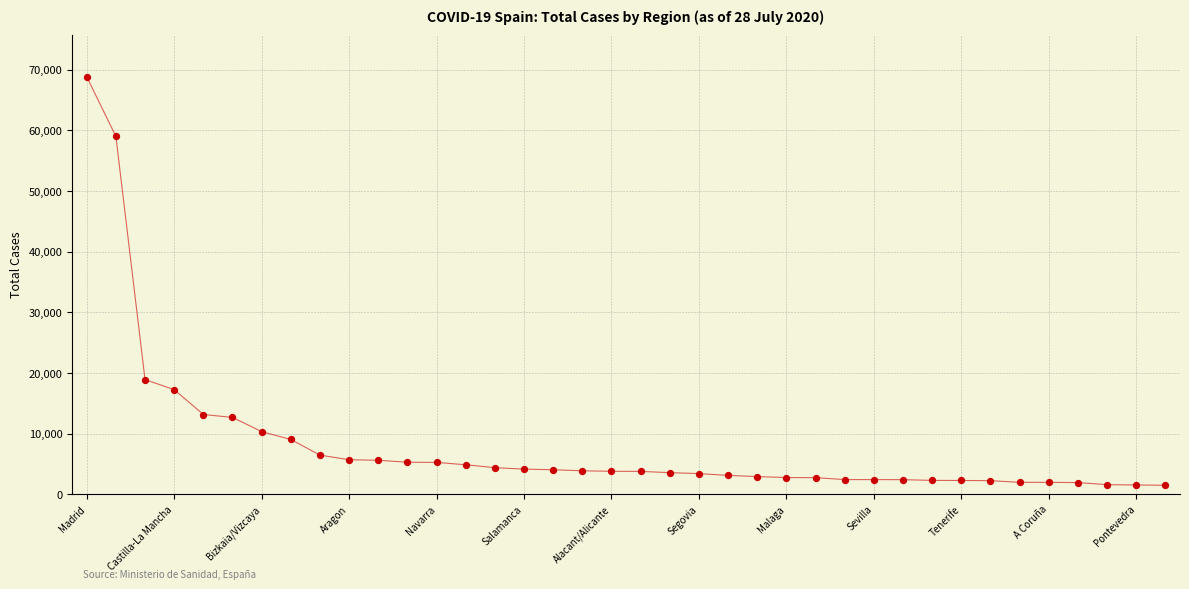

What is the greatest value displayed?

68852